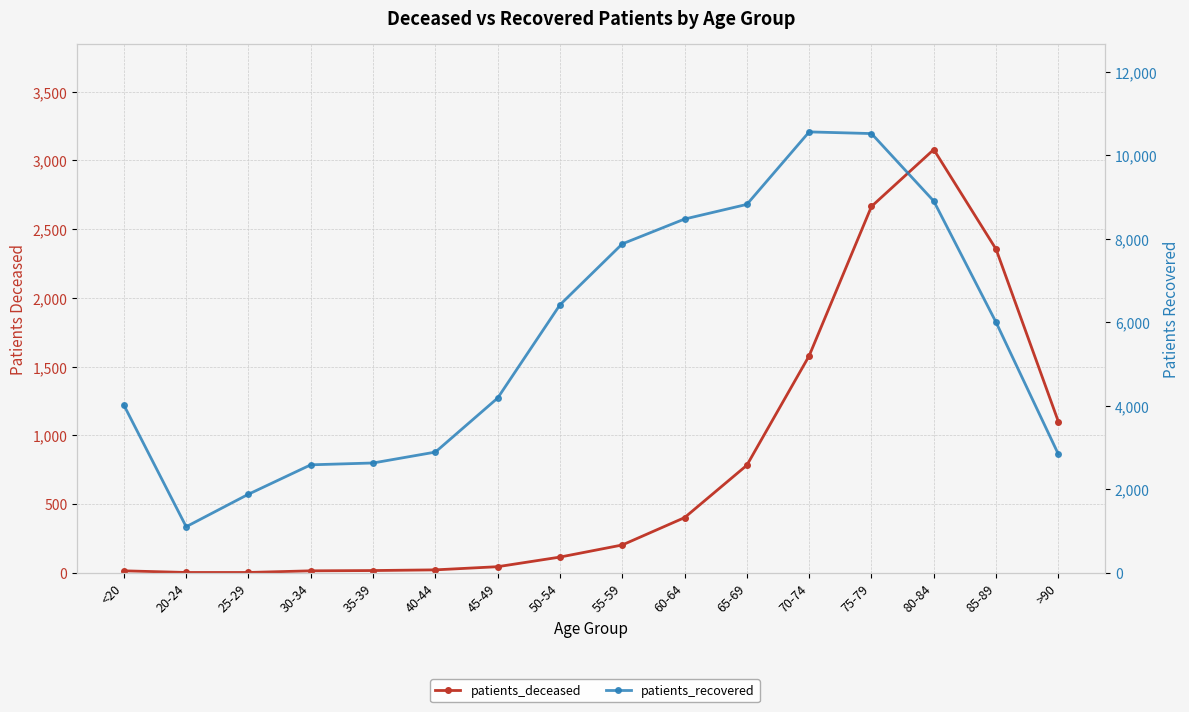

True or false: patients_recovered and patients_deceased intersect in this chart.

False